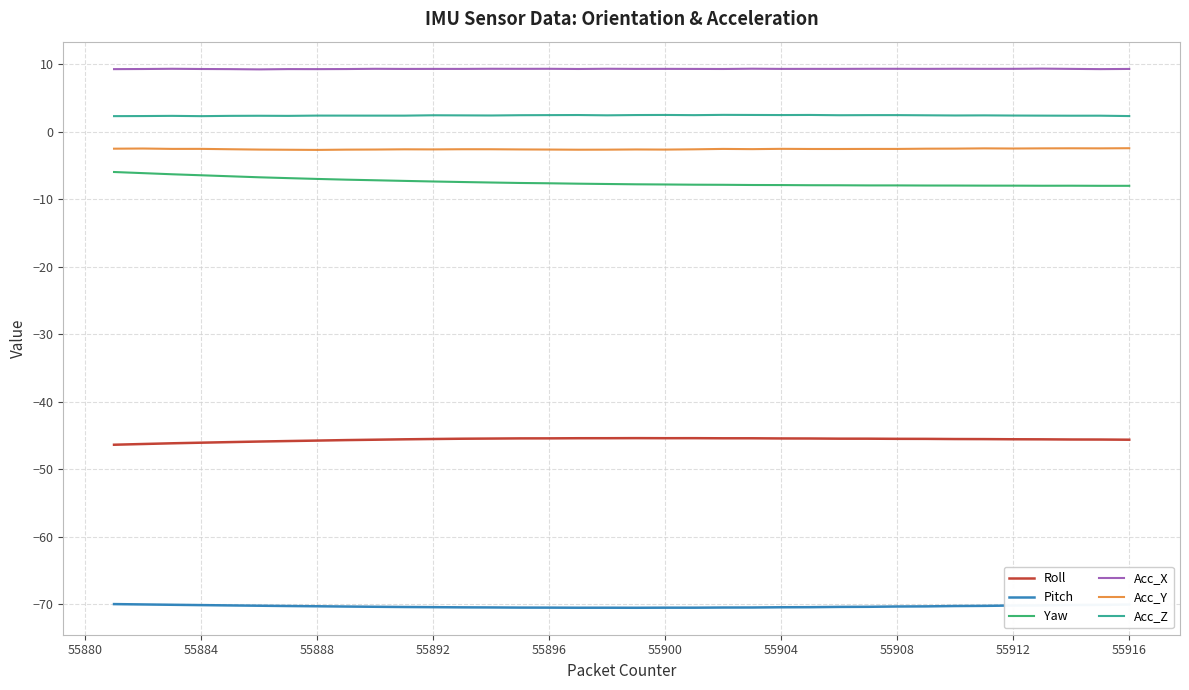

What is the maximum value for Acc_X?

9.4